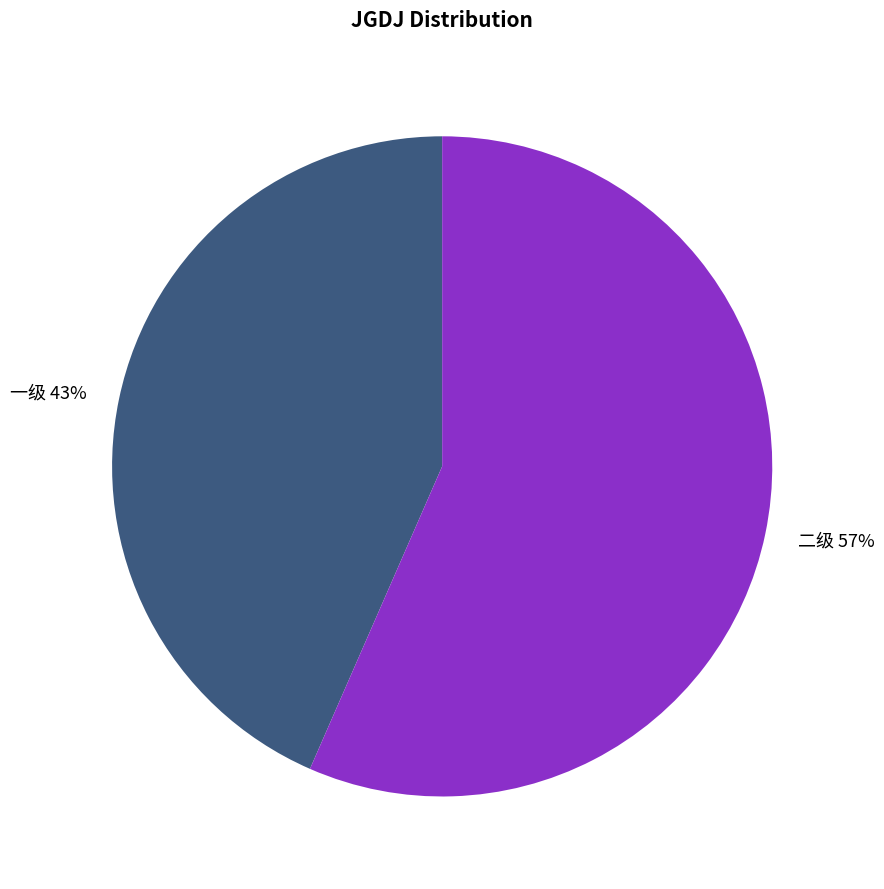

Combined, do 一级 and 二级 account for over 50%?

Yes